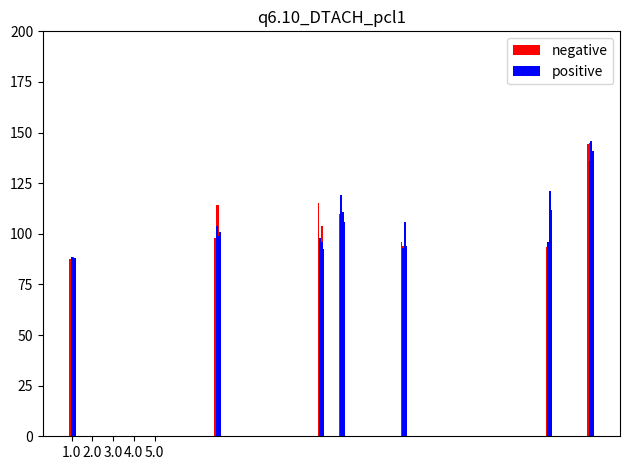

The positive series shows 61.8 at 4.0. True or false?

False